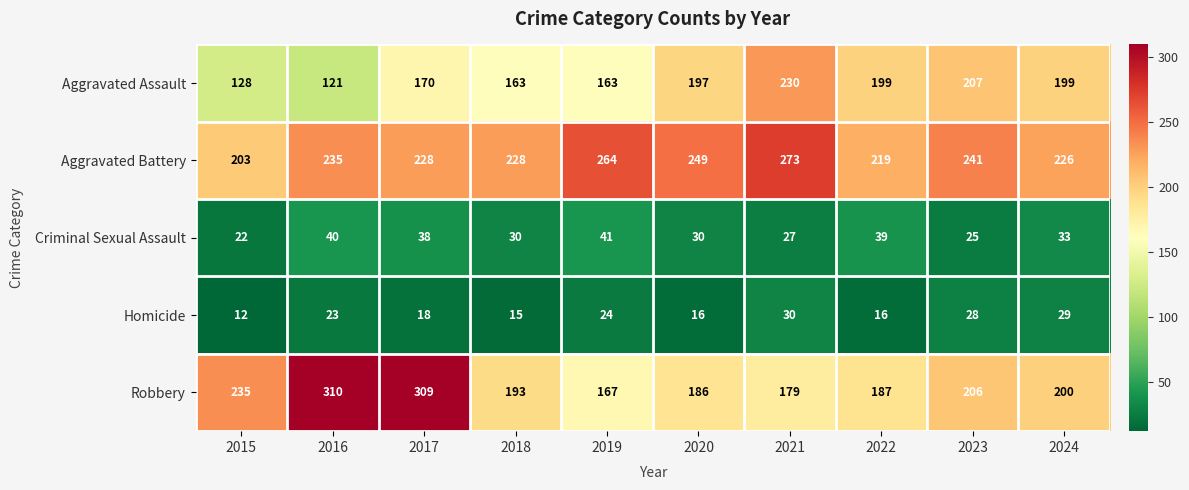

List the series in order of their peak value, highest first.

Robbery, Aggravated Battery, Aggravated Assault, Criminal Sexual Assault, Homicide